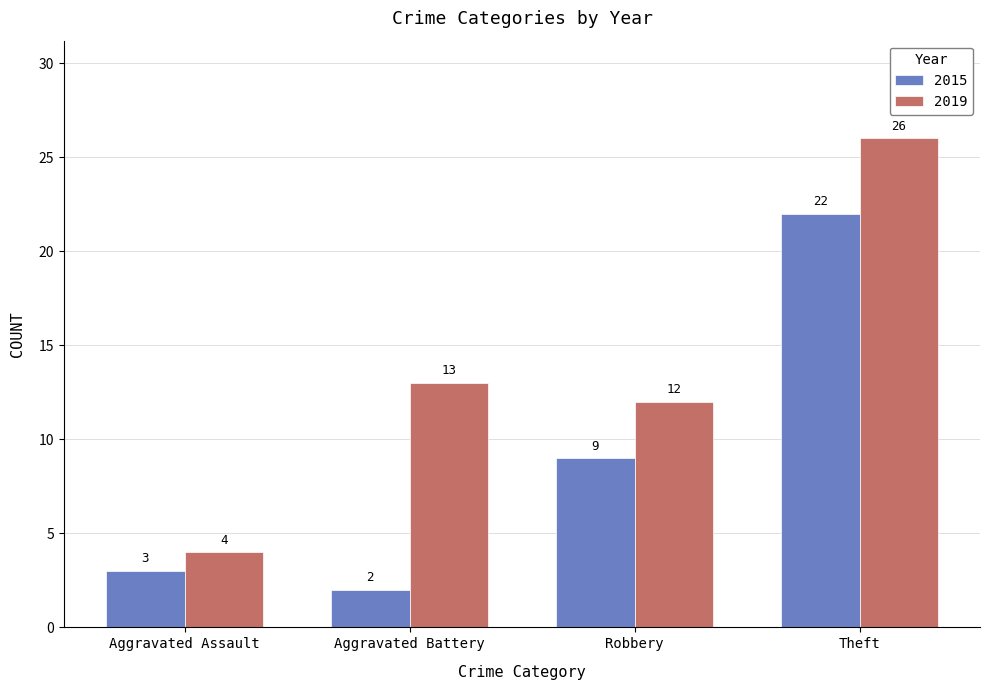

The value of 2019 at Aggravated Battery is 22. True or false?

False